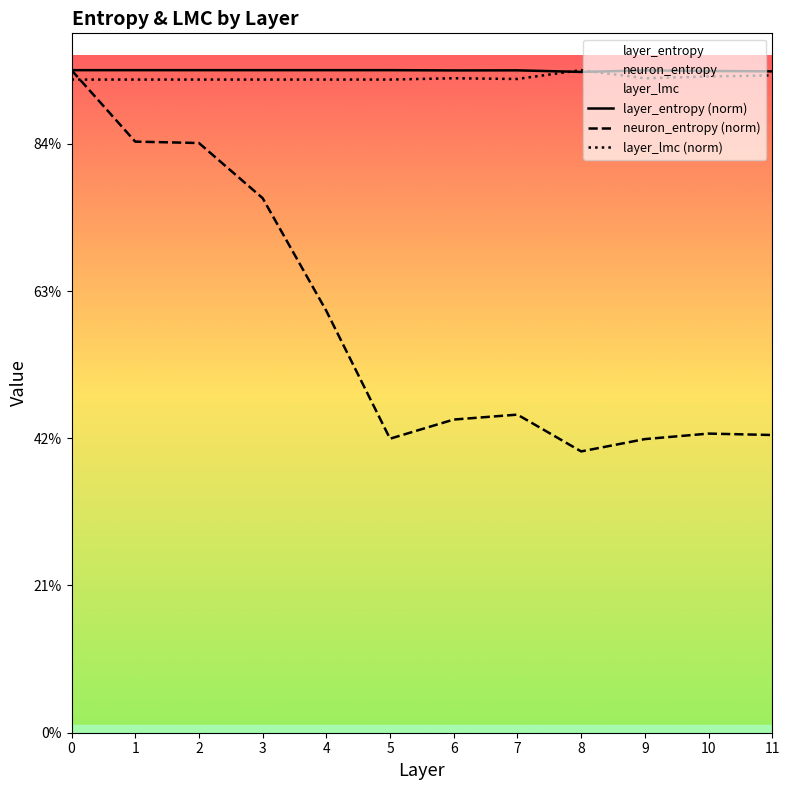

True or false: neuron_entropy (norm) and layer_entropy (norm) intersect in this chart.

False